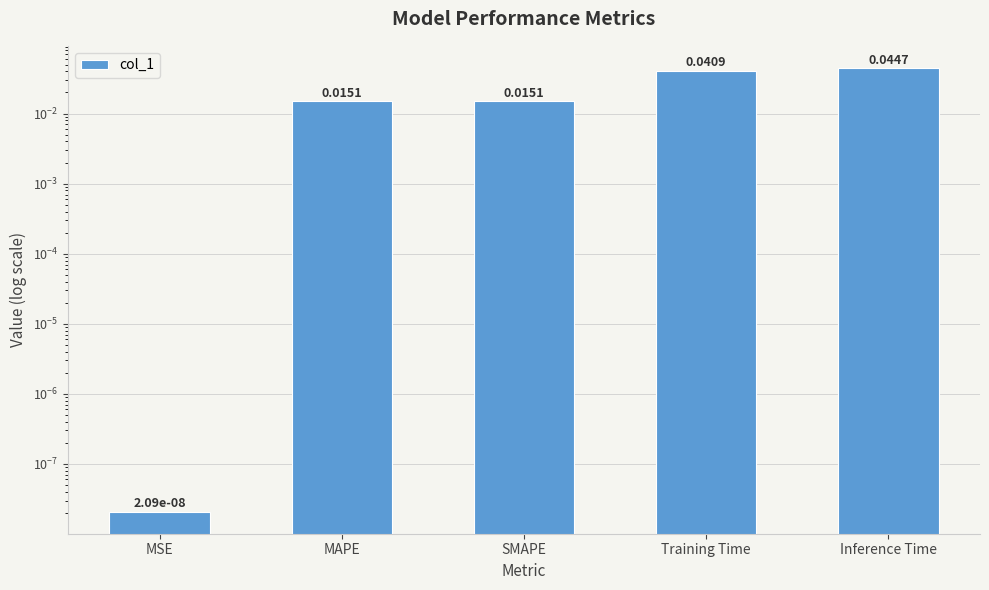

Rank the categories by value from highest to lowest.

Inference Time, Training Time, MAPE, SMAPE, MSE